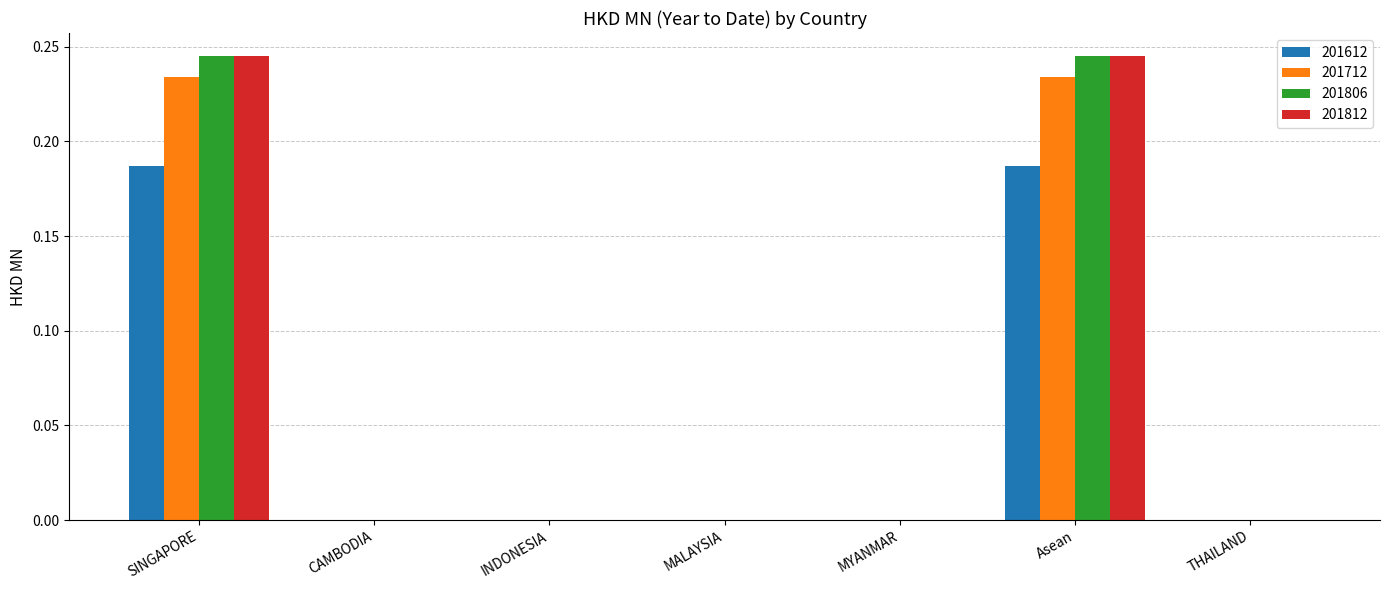

The 201612 series shows -0.1 at MYANMAR. True or false?

False